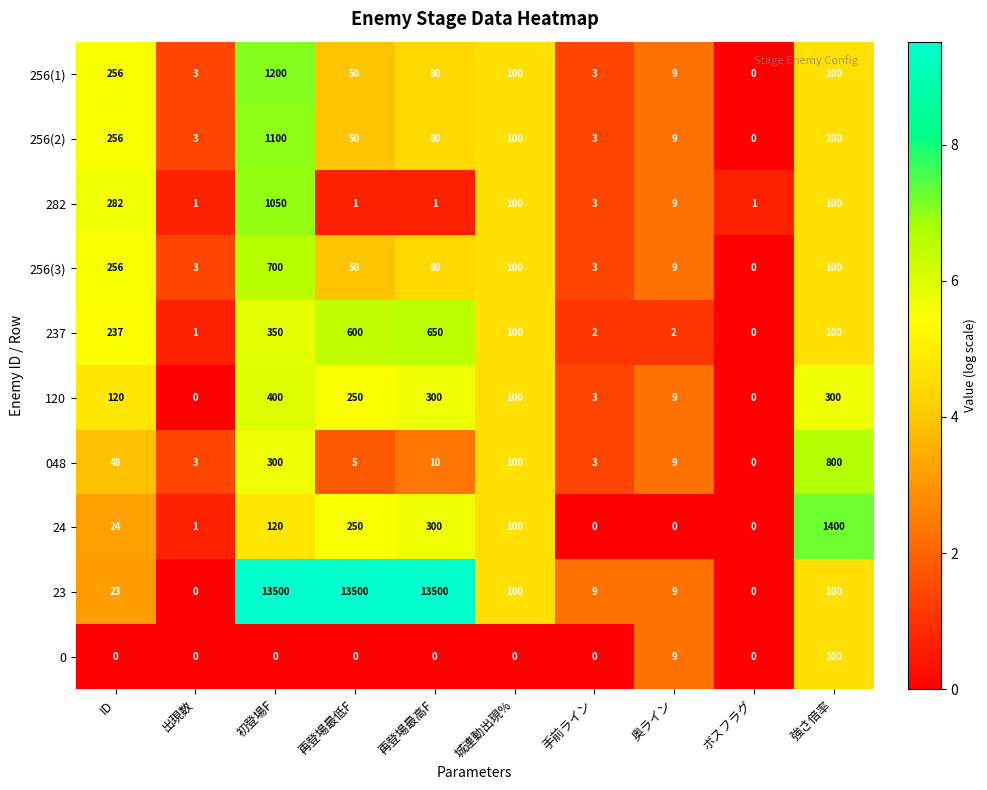

Which series changed the most between 初登場F and 奥ライン?

23